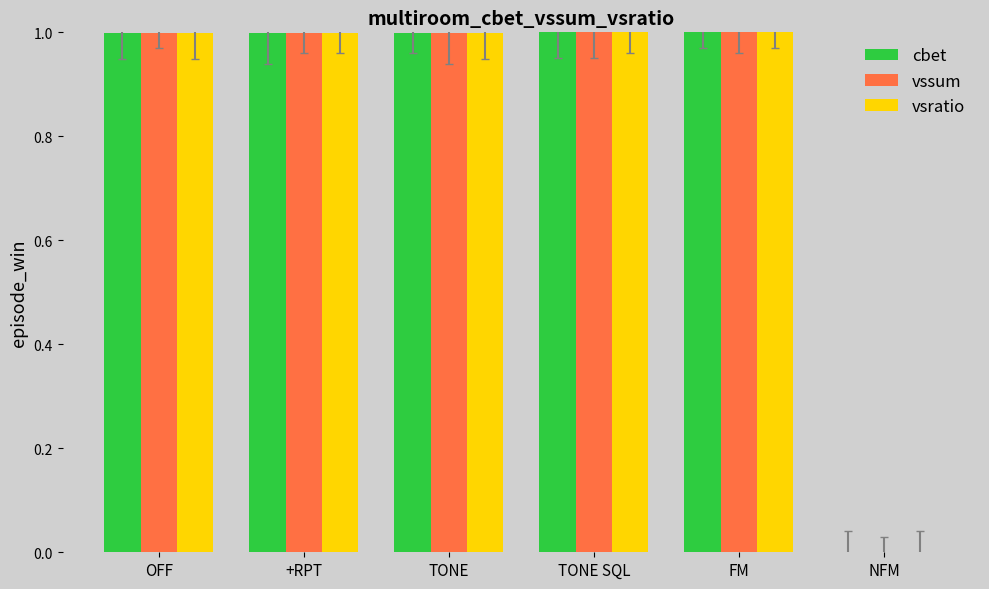

What is the total value across all series at FM?

3.0